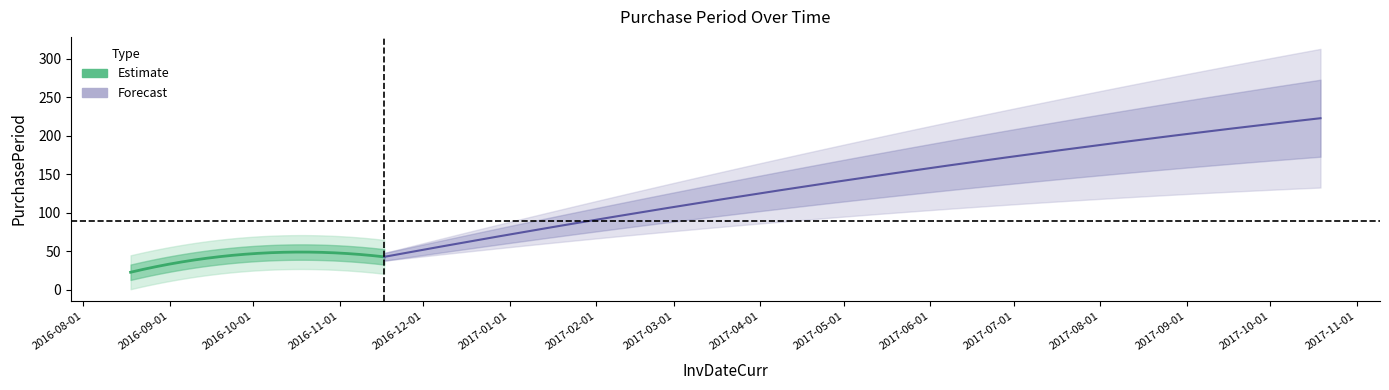

What is the maximum value shown in the chart?

223